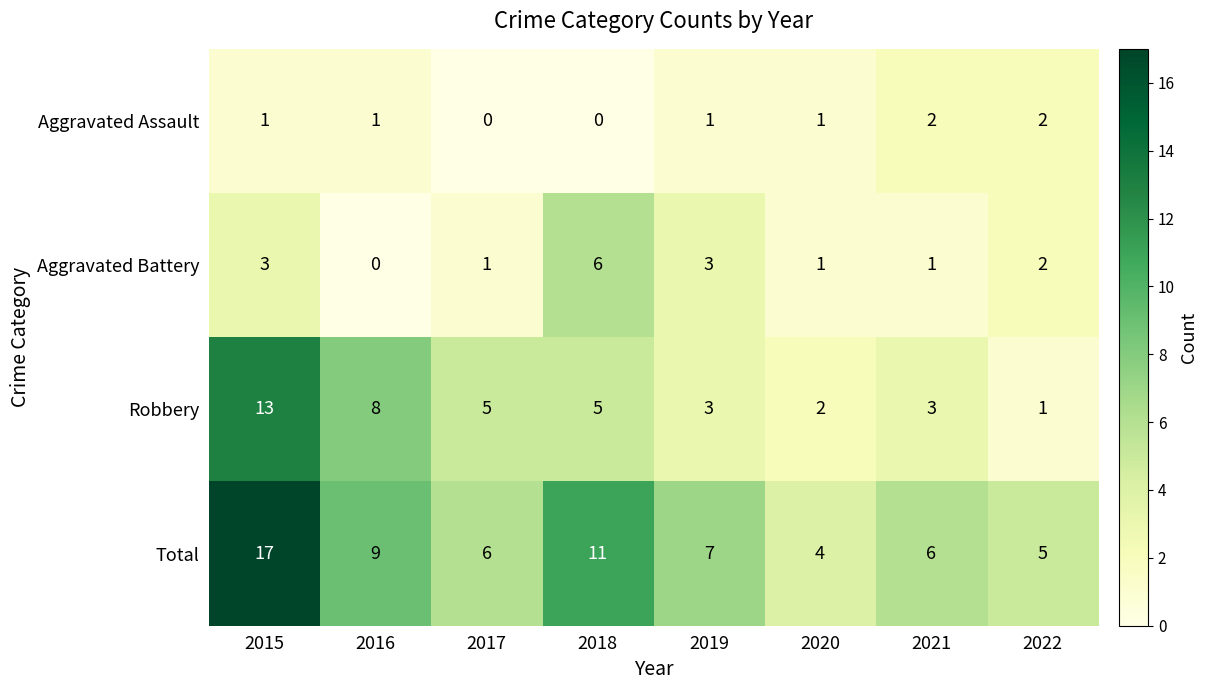

Which category has the highest value across all series?

2015